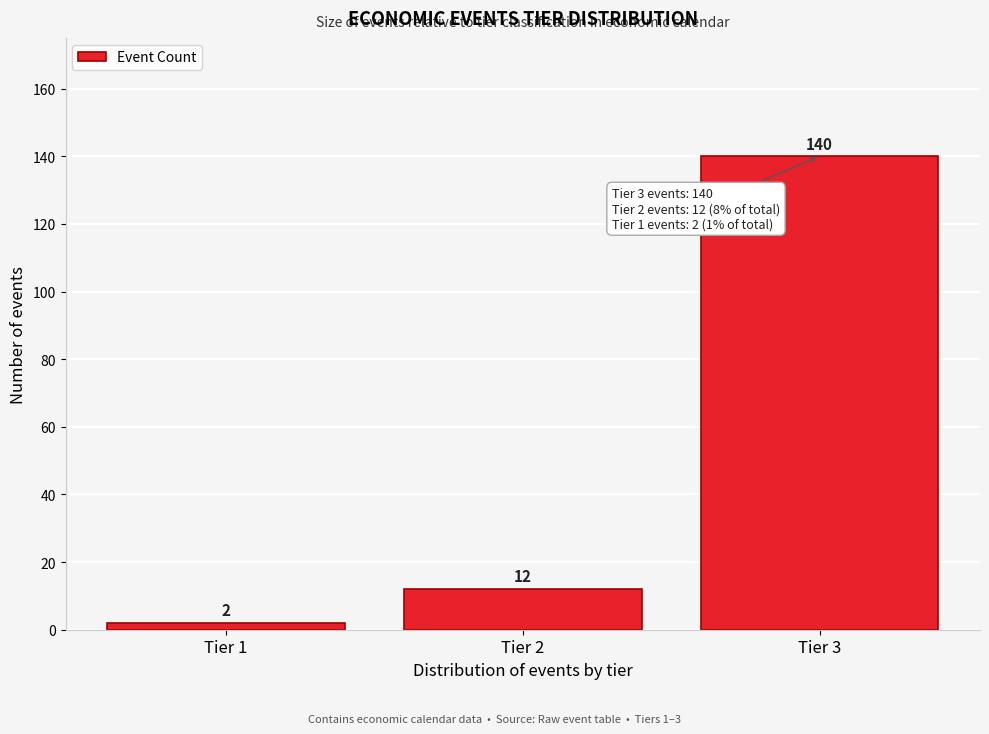

Reading right to left, what are all the values shown in this chart?

Tier 3=140	Tier 2=12	Tier 1=2